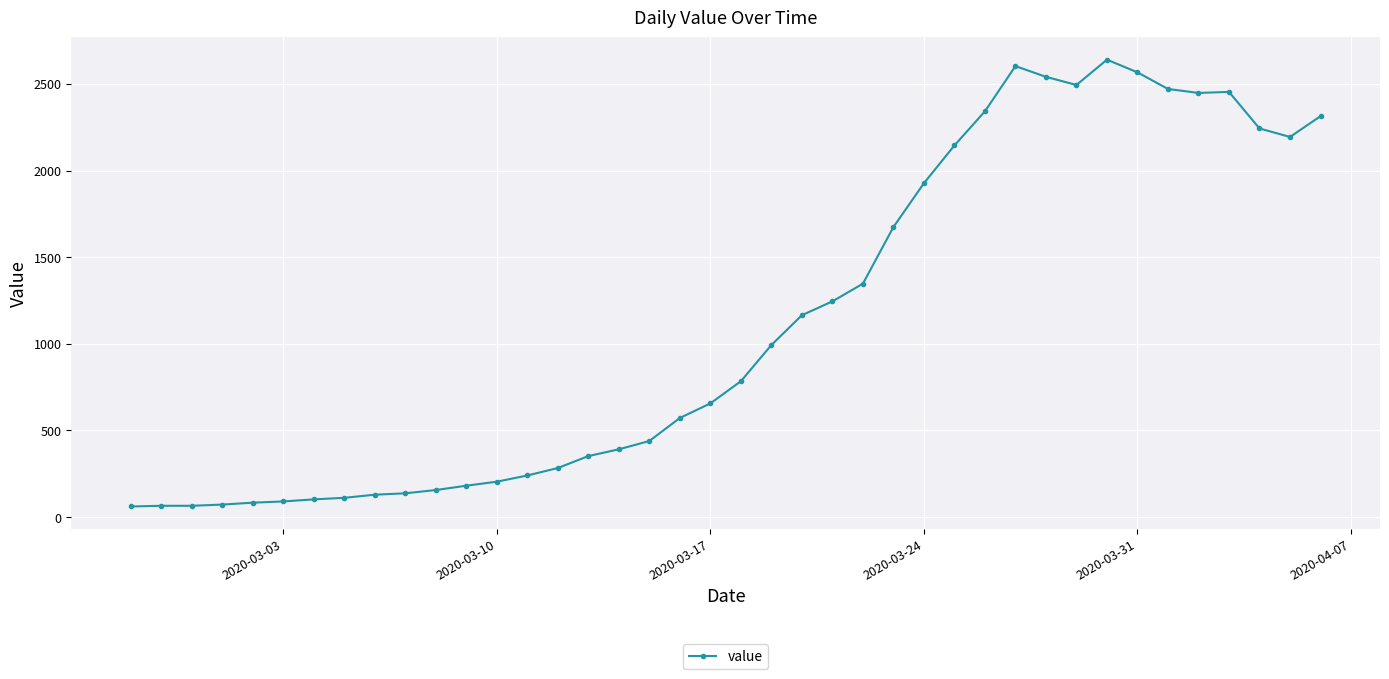

True or false: there are more than 0 points higher than both neighbors.

True